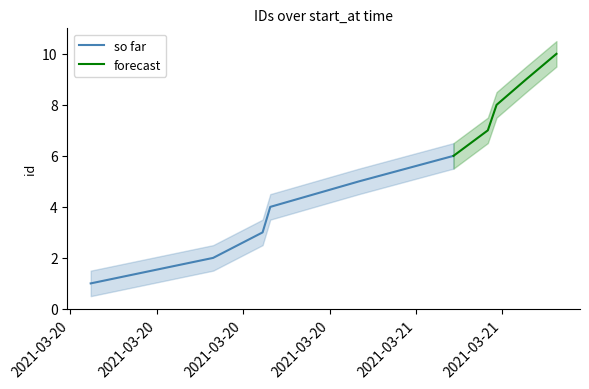

True or false: lower has more than 1 interior local peaks.

False